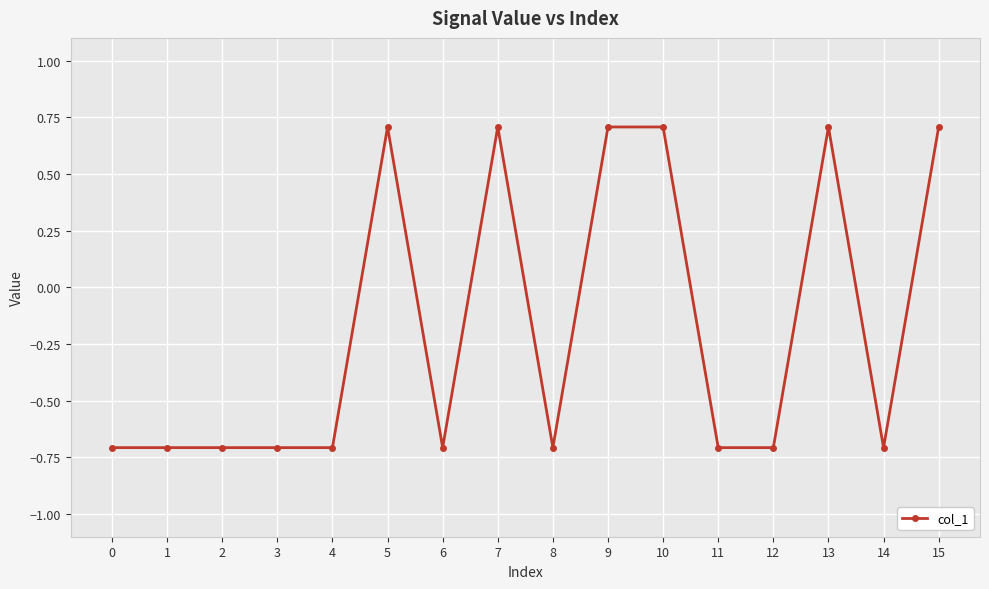

How many negative values are there?

10